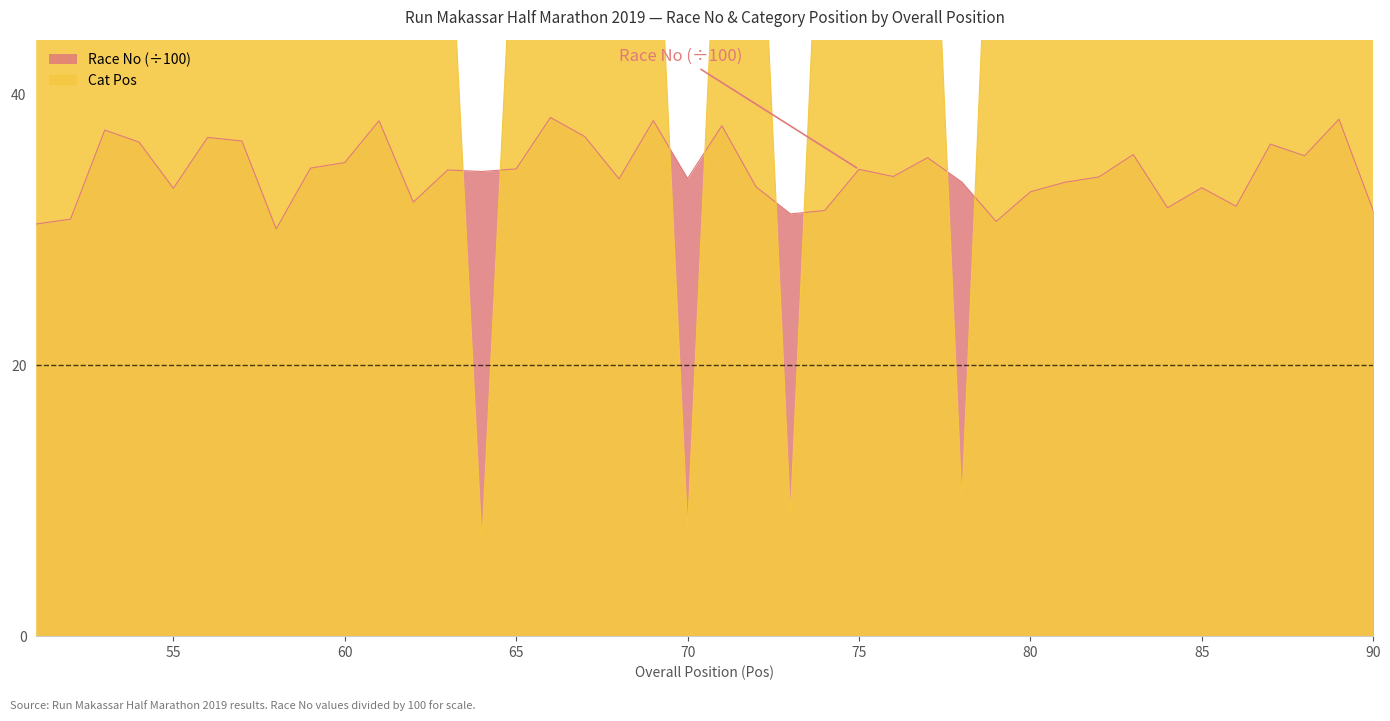

At which category does the chart reach its minimum across all series?

64